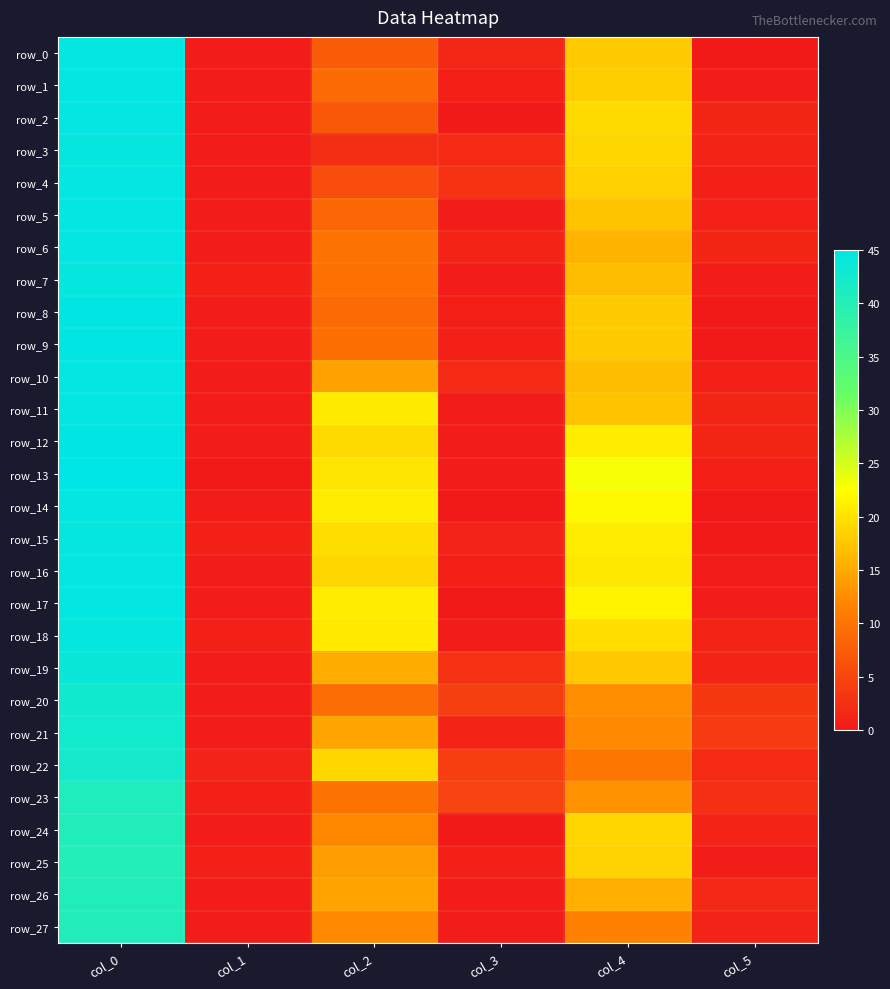

Which series has the largest total across all categories?

row_13